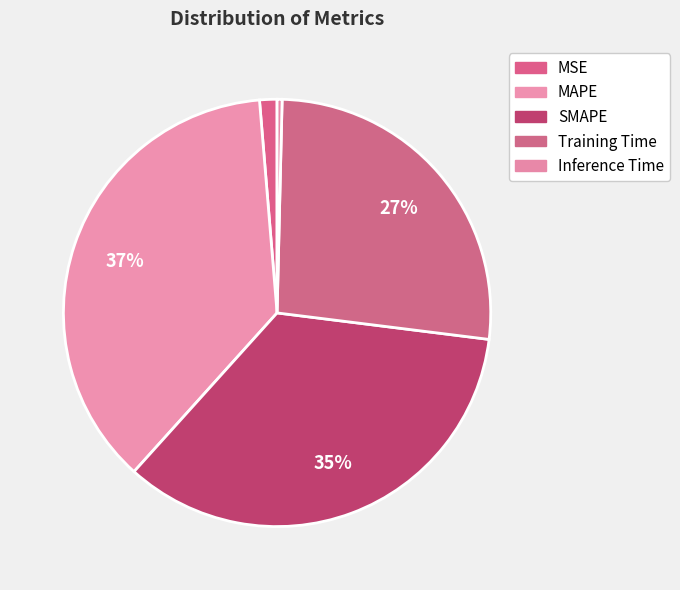

Rank the categories by value from lowest to highest.

Inference Time, MSE, Training Time, SMAPE, MAPE